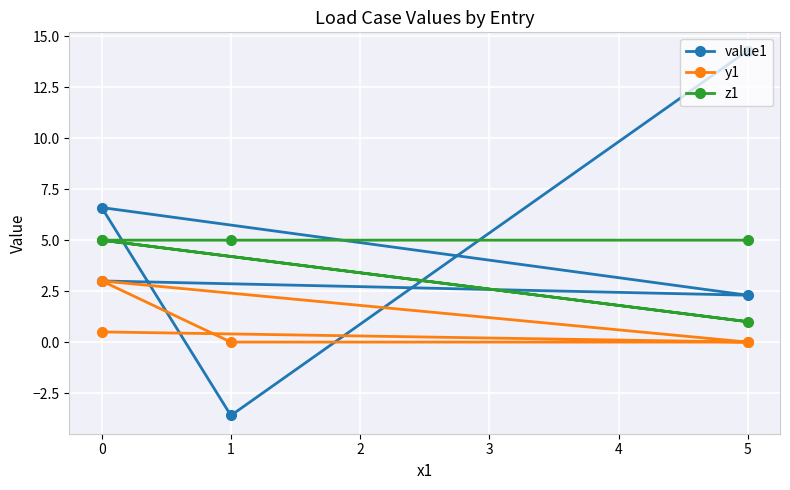

In y1, how many points are lower than both neighbors (excluding endpoints)?

1